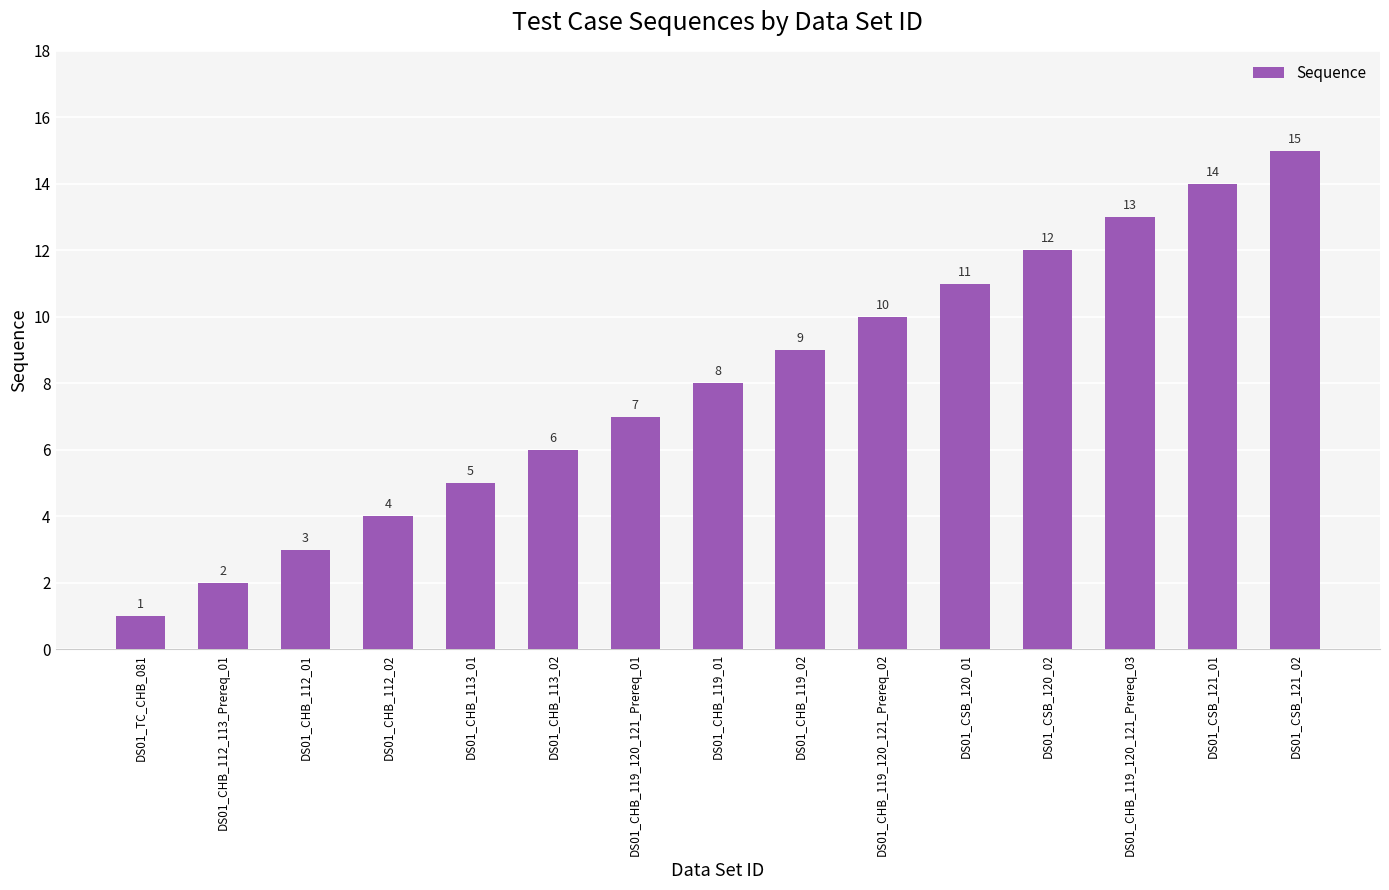

What is the label of the 11th bar from the left?

DS01_CSB_120_01